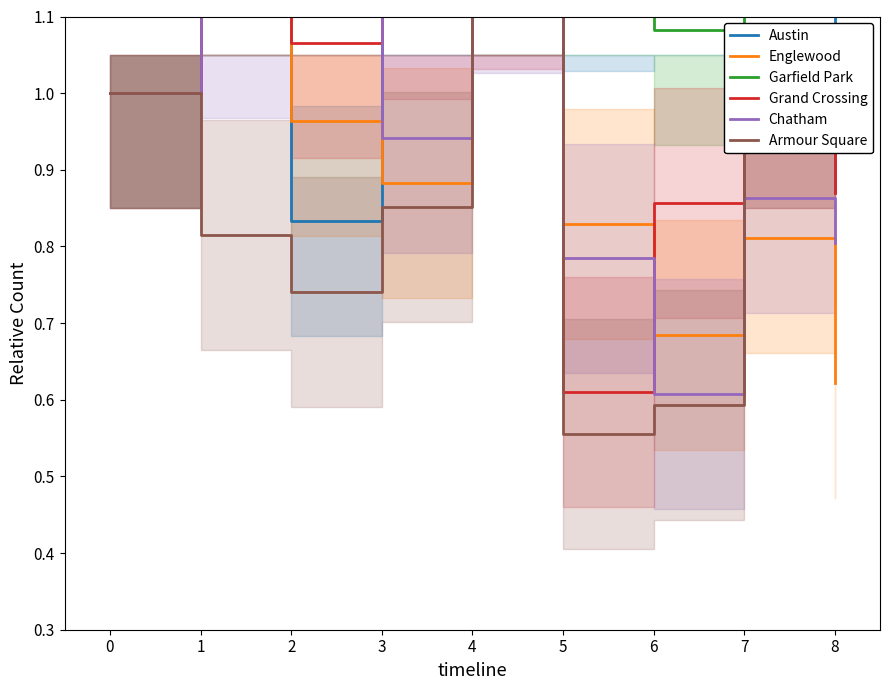

How many lines are shown in the chart?

6